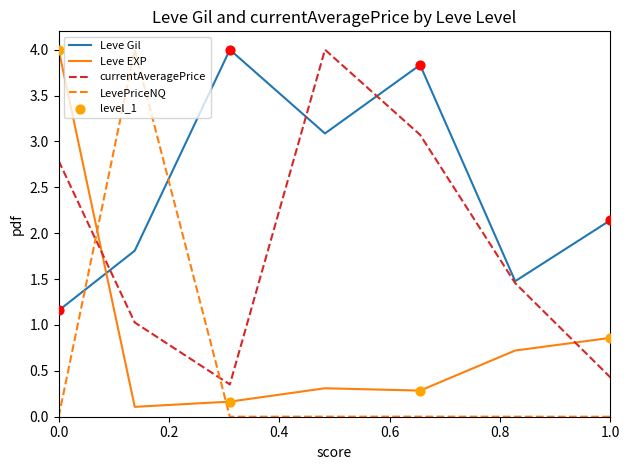

At how many categories does at least one series exceed 0?

7